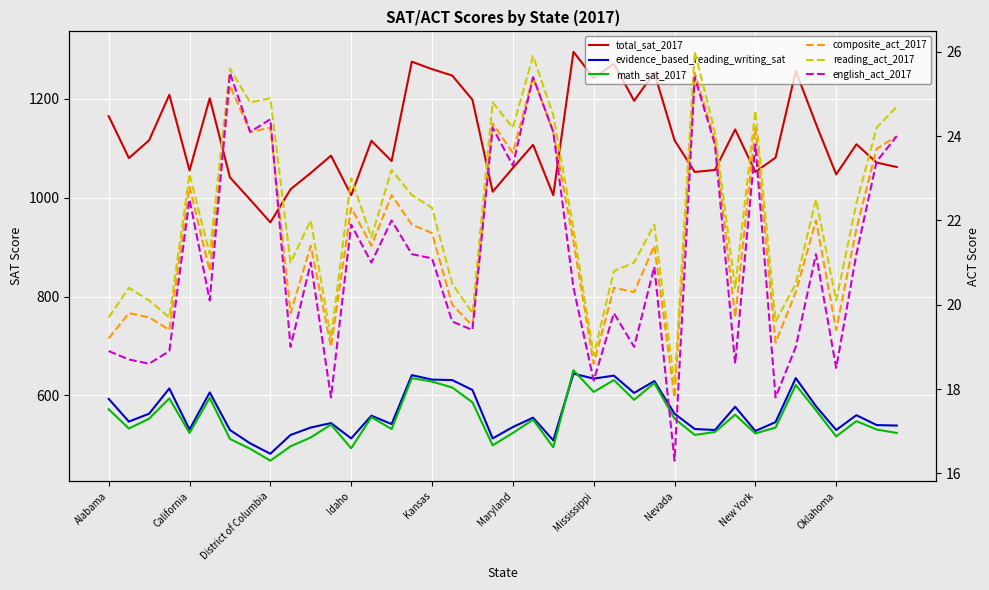

What position from the right is 25?

15